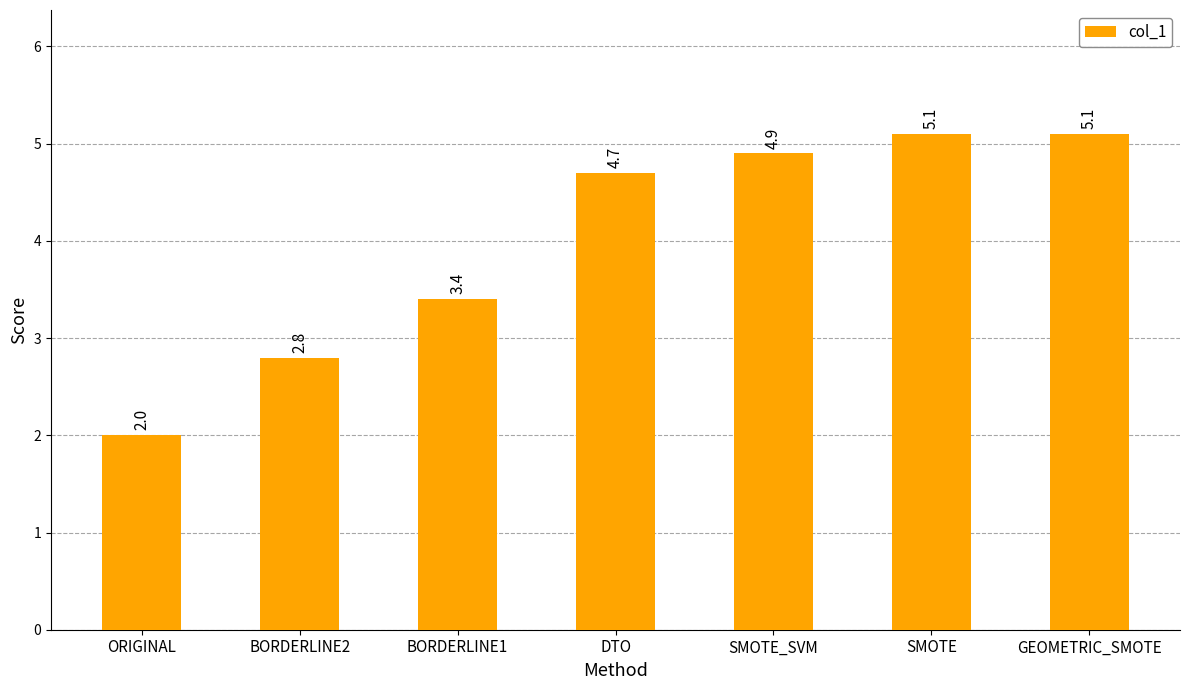

Is it true that the value at DTO is 7.7?

False